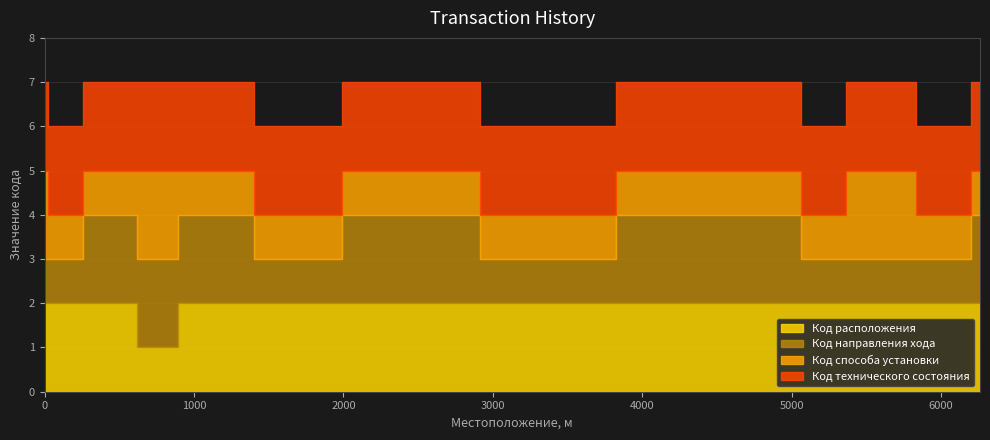

True or false: Код способа установки and Код направления хода cross at least once.

False